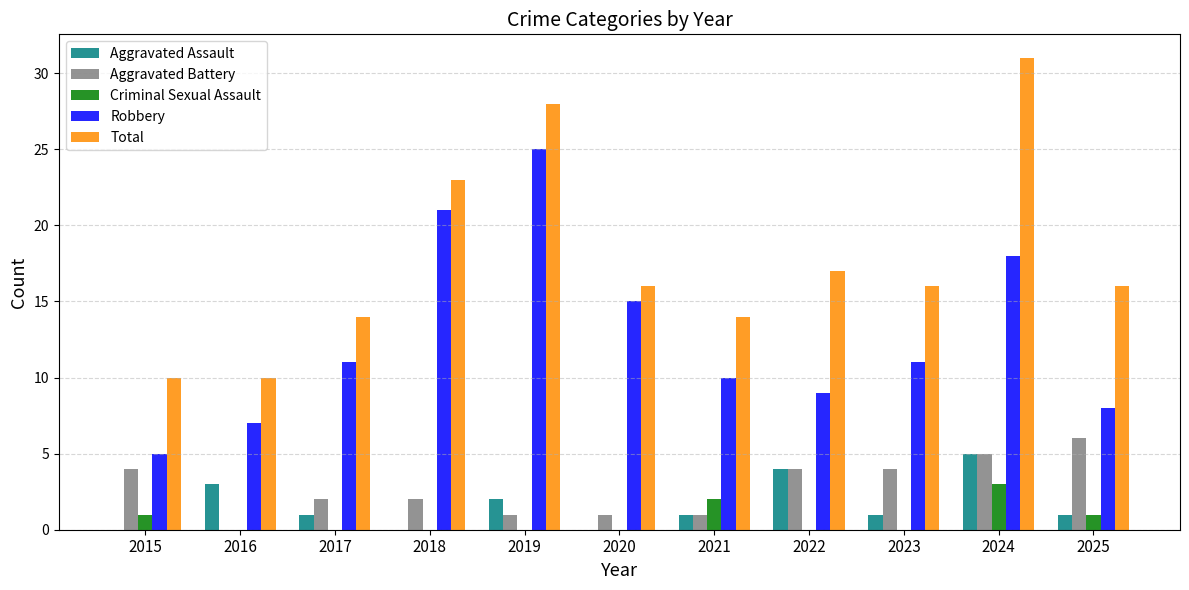

At which category does the chart reach its peak across all series?

2024